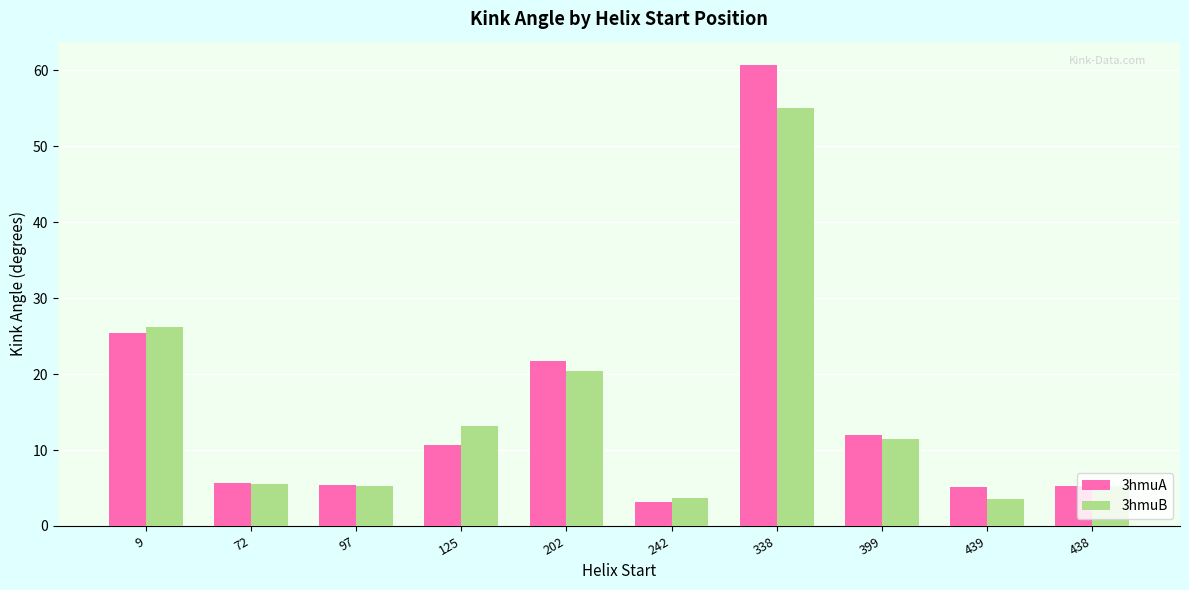

Does the chart contain stacked bars?

No